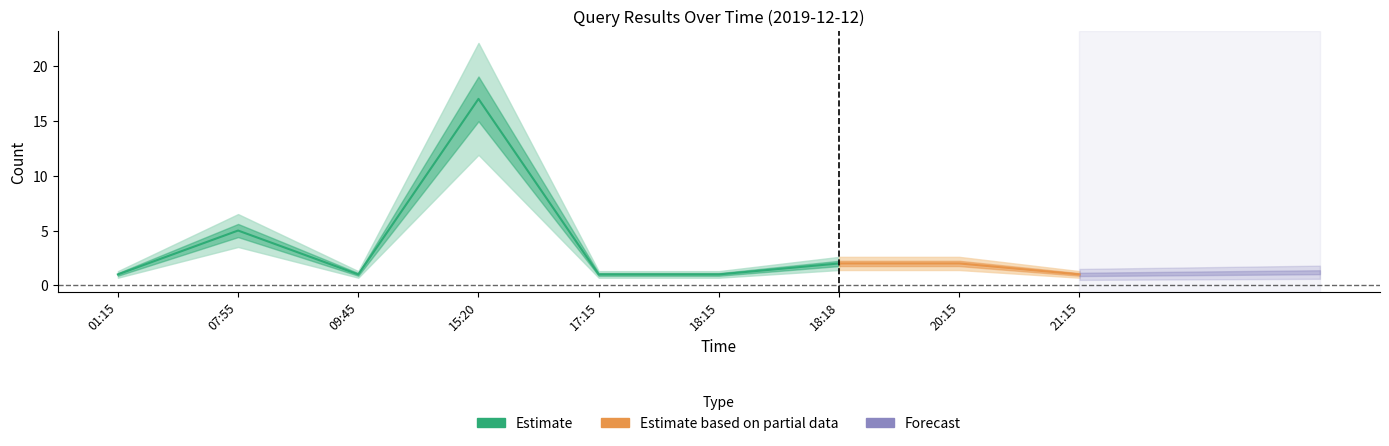

What is the label of the 8th point from the right?

07:55